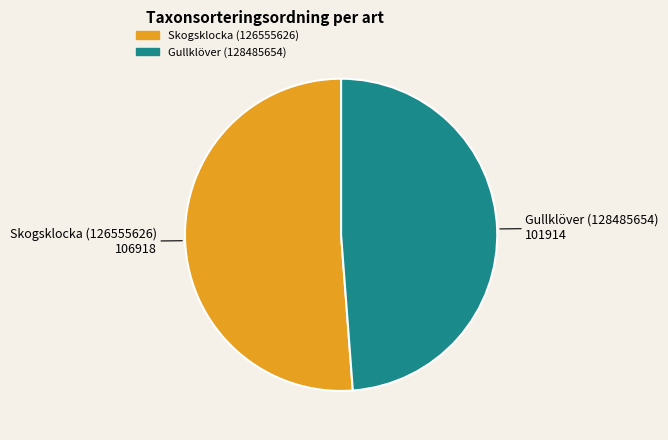

Which has a higher value, Skogsklocka (126555626) or Gullklöver (128485654)?

Skogsklocka (126555626)